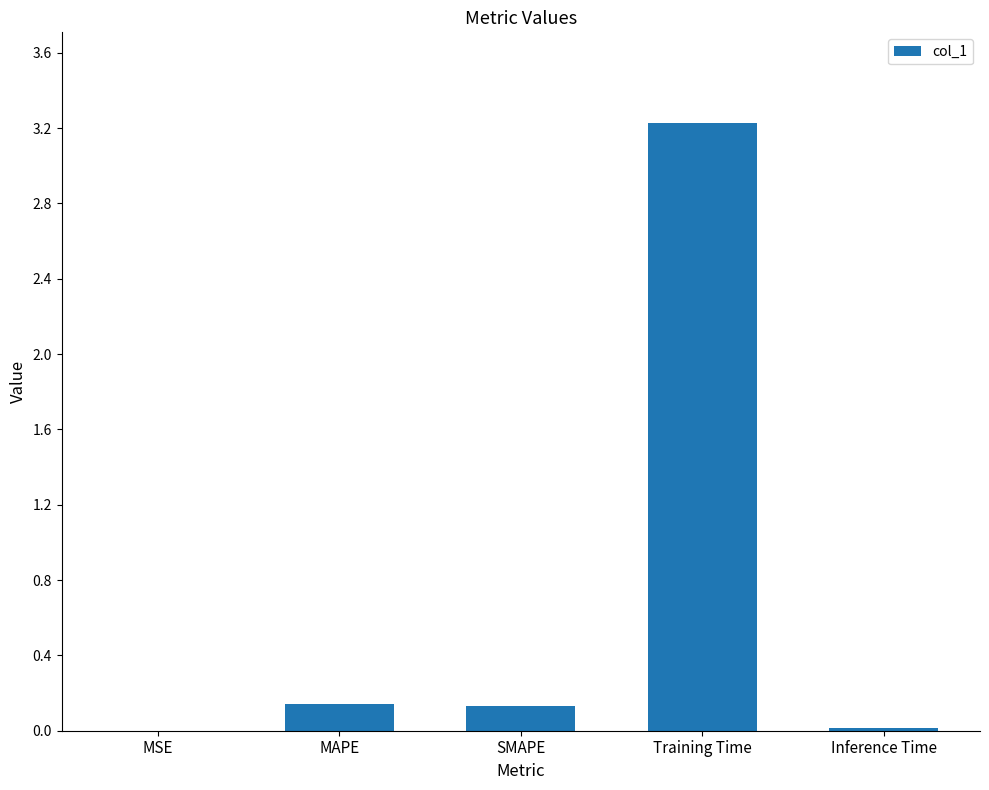

What is the maximum value shown in the chart?

3.2